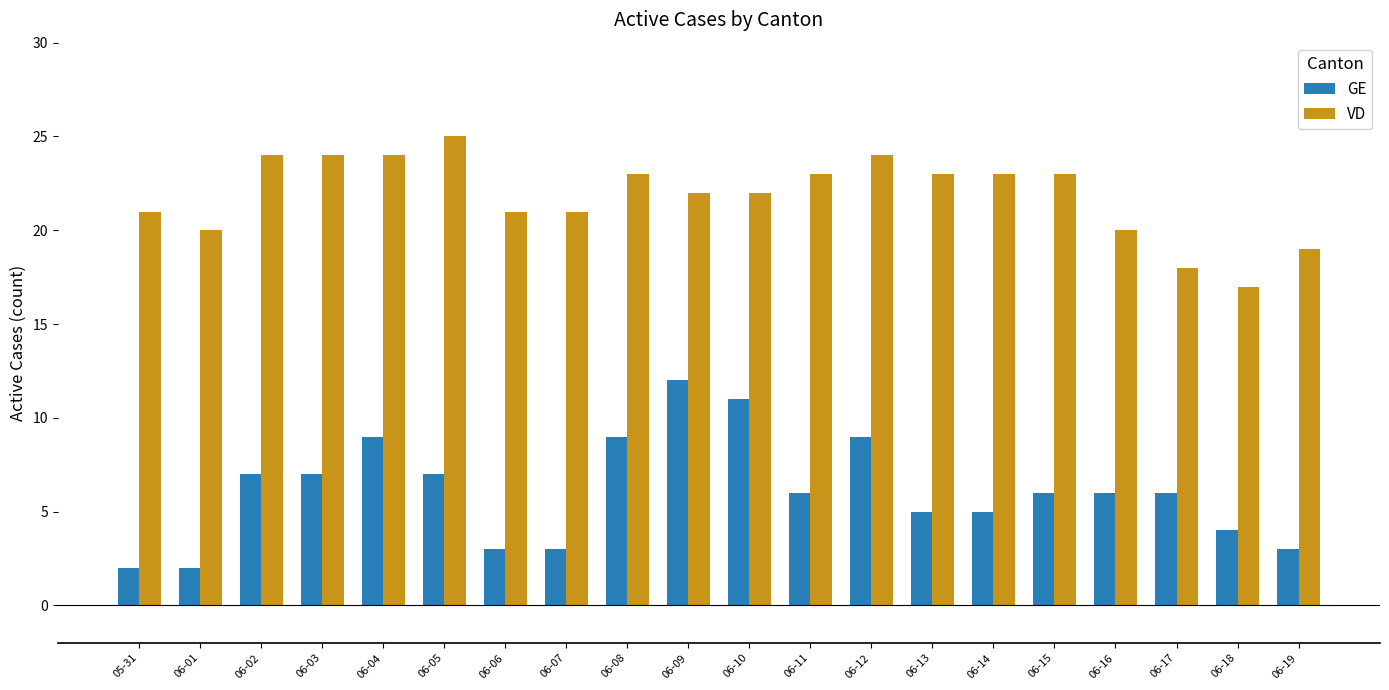

What is the difference between the maximum and second lowest values in the VD series?

7